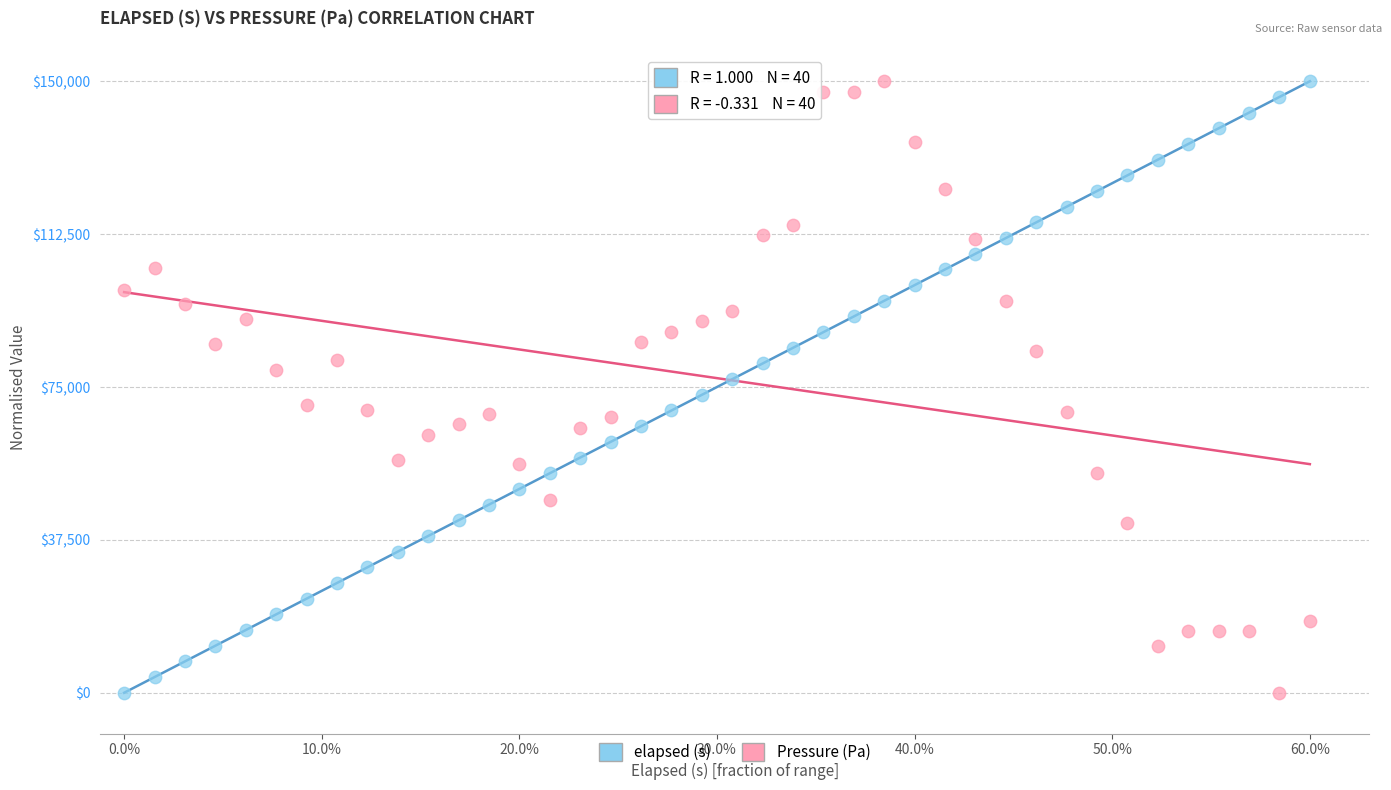

Across all data points, what is the range of Y values (max minus min)?

150000.0